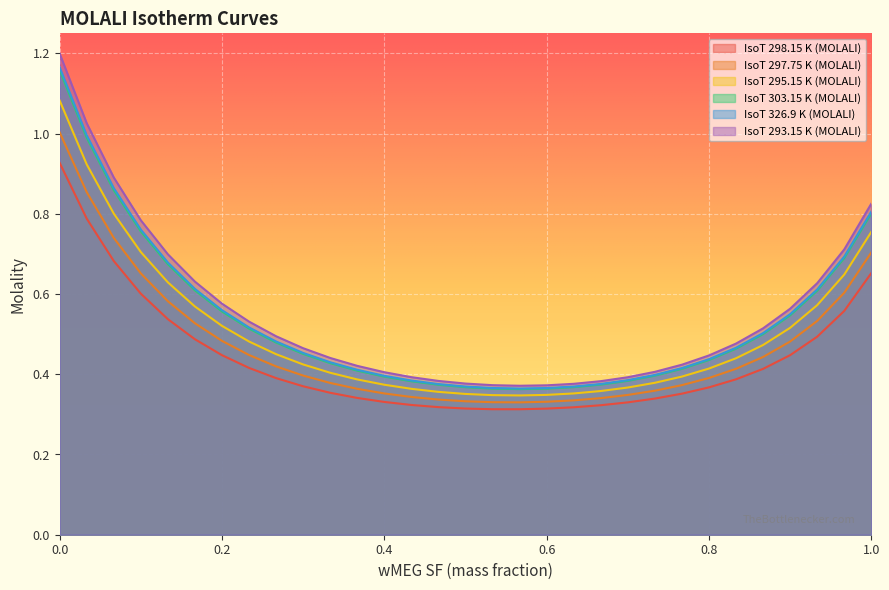

True or false: IsoT 298.15 K (MOLALI) has more than 2 interior local peaks.

False